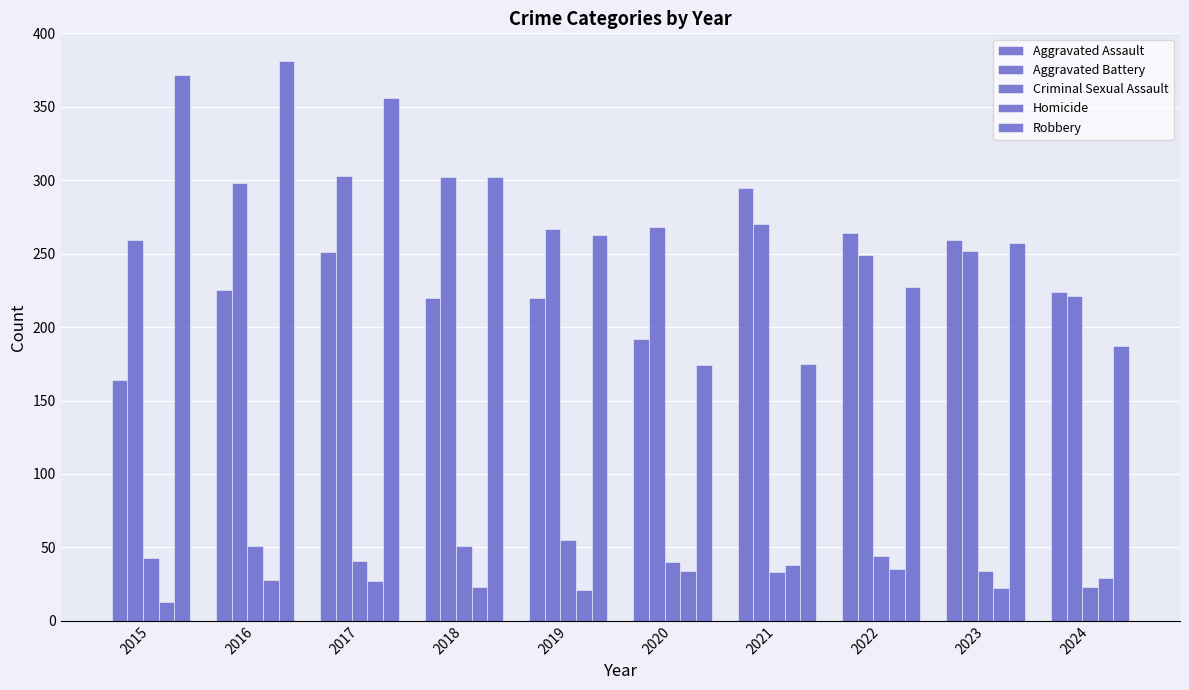

The value of Homicide at 2016 is 28. True or false?

True